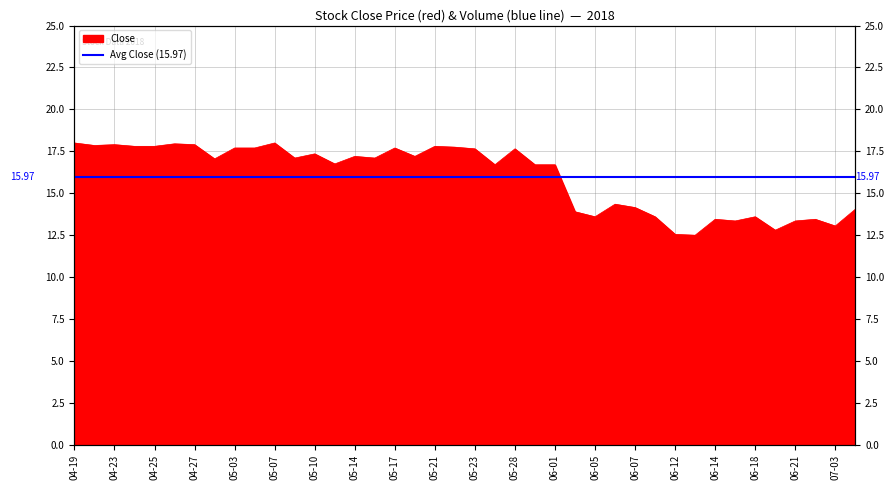

How many interior local peaks (higher than both neighbors) does the data have?

12